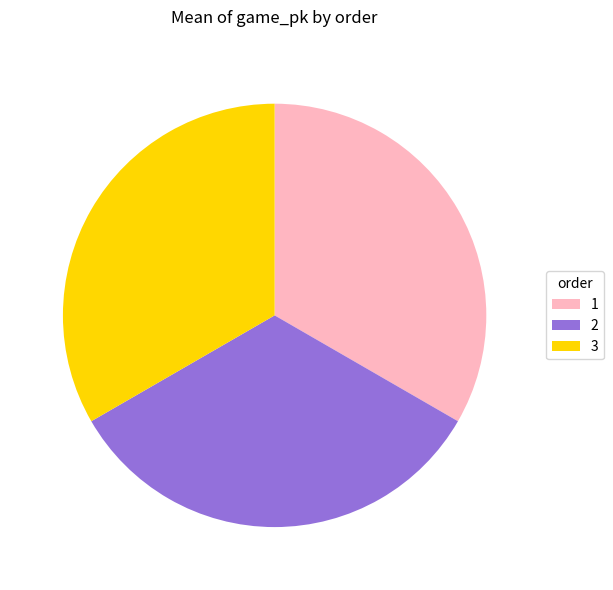

Is the sum of 2 and 1 greater than half?

Yes